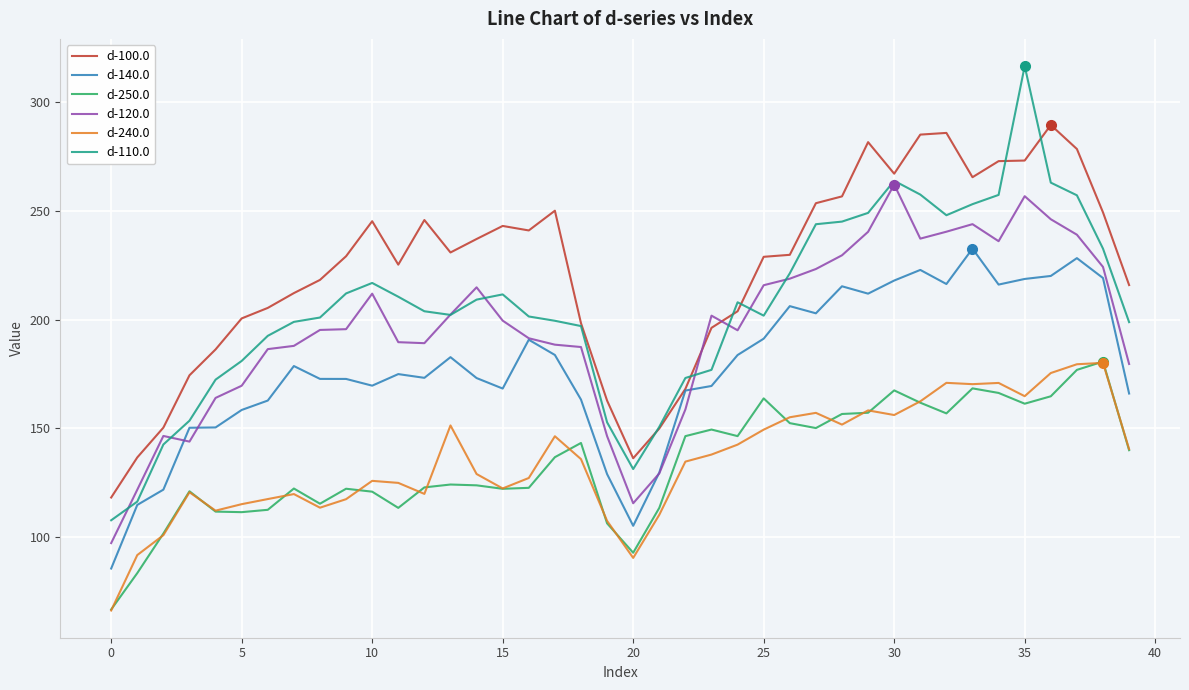

What is the difference between the maximum and minimum values in the d-250.0 series?

114.1